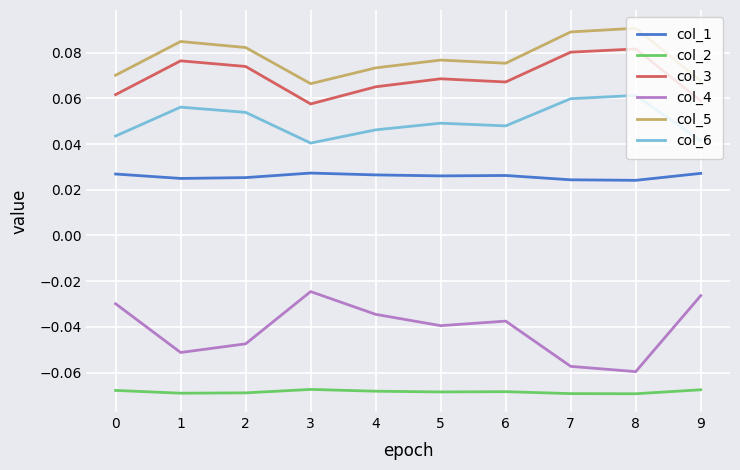

What are all the series names shown in the legend?

col_1, col_2, col_3, col_4, col_5, col_6